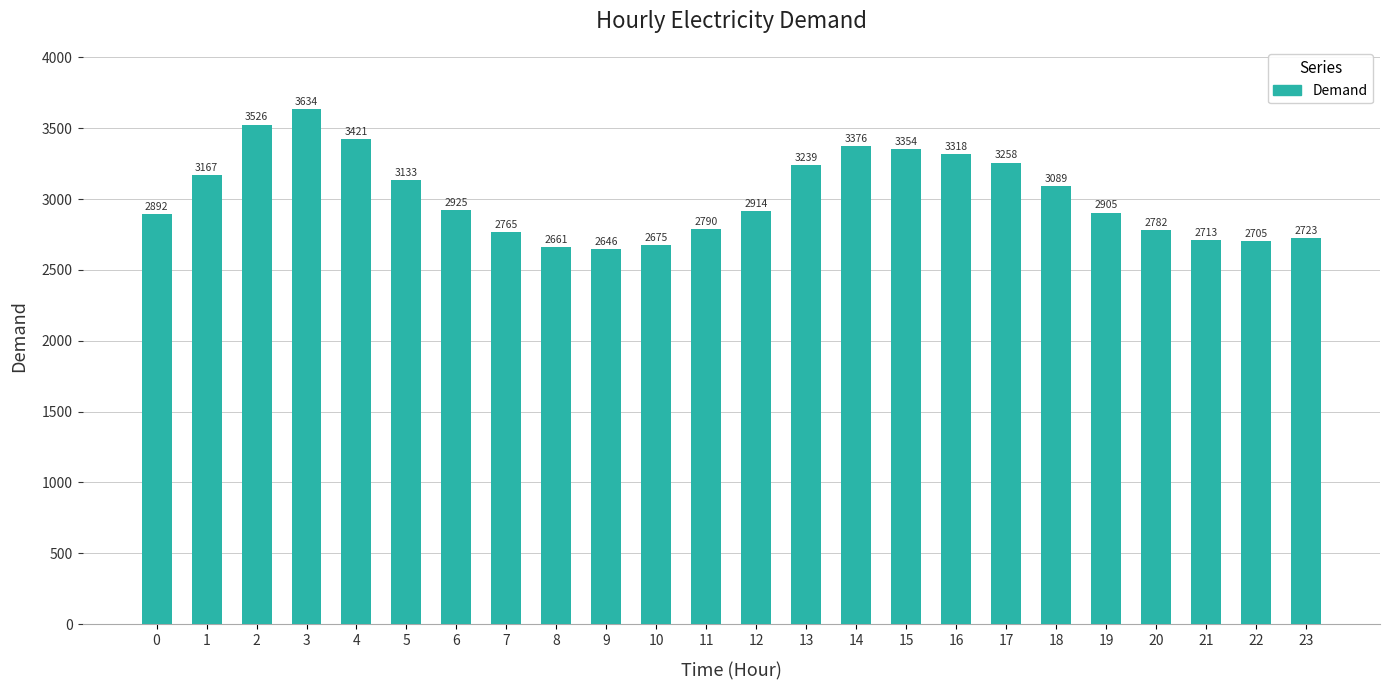

Which category has the highest value across all series?

3